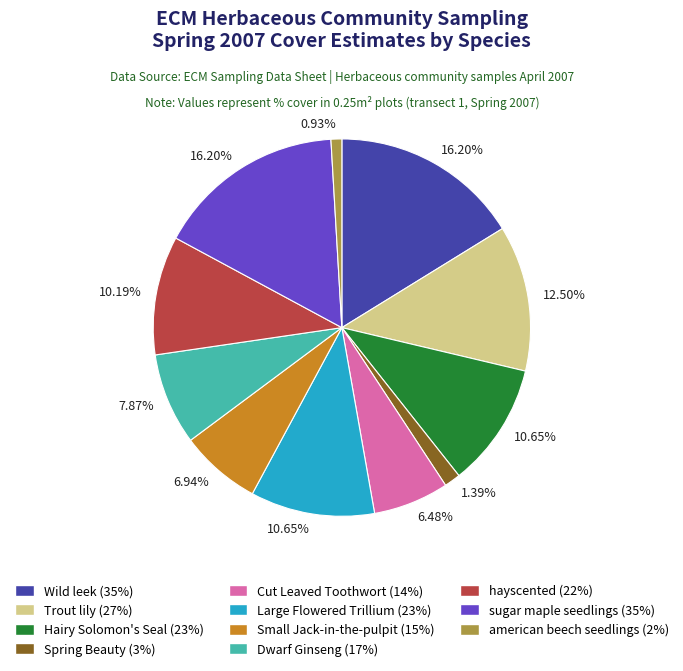

Is there a majority slice in this chart?

No